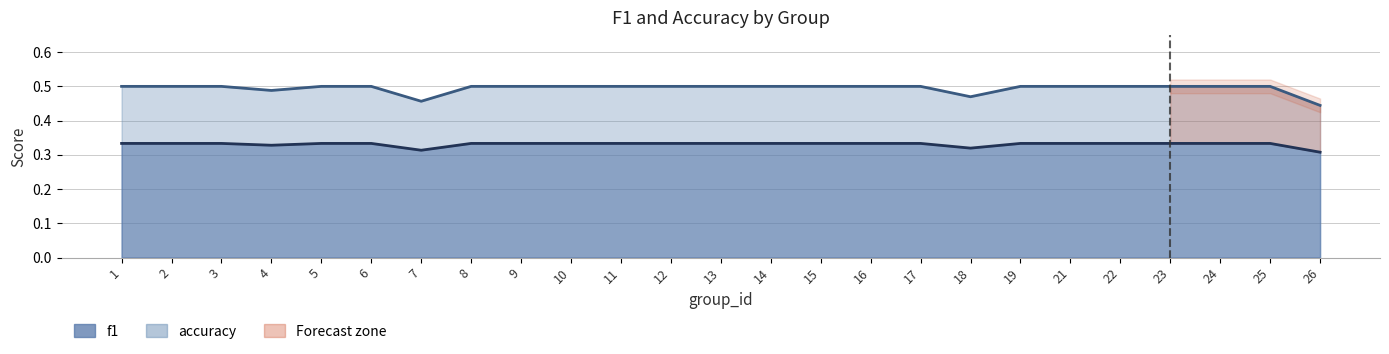

At which label does f1 reach its minimum?

26